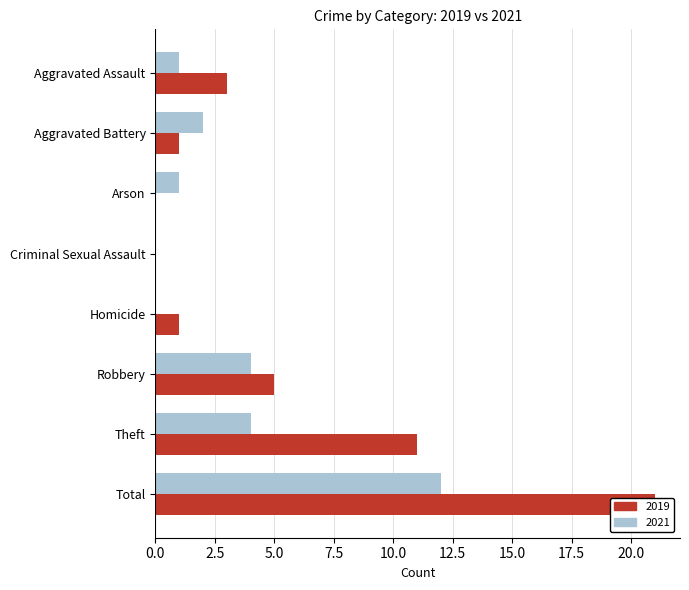

What is the difference between the 2021 values at Total and Aggravated Assault?

11